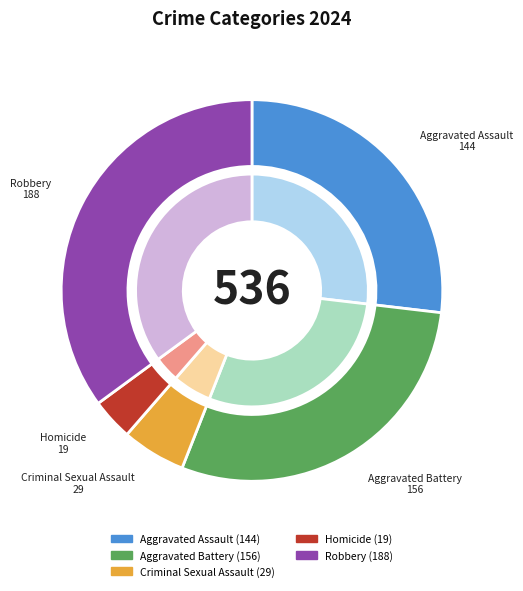

To the nearest percent, what percentage of the pie is Robbery?

35%